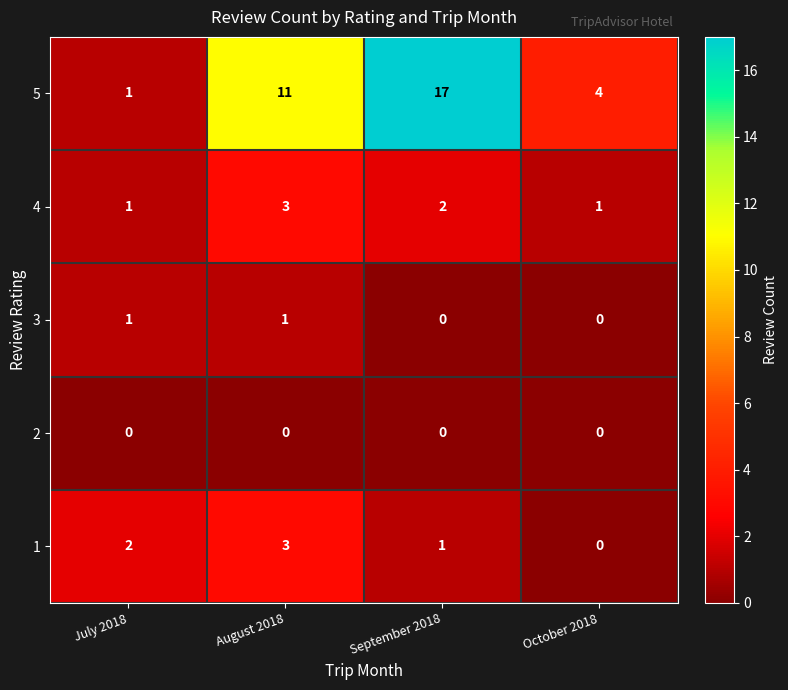

Between July 2018 and August 2018, which series saw the biggest shift?

5